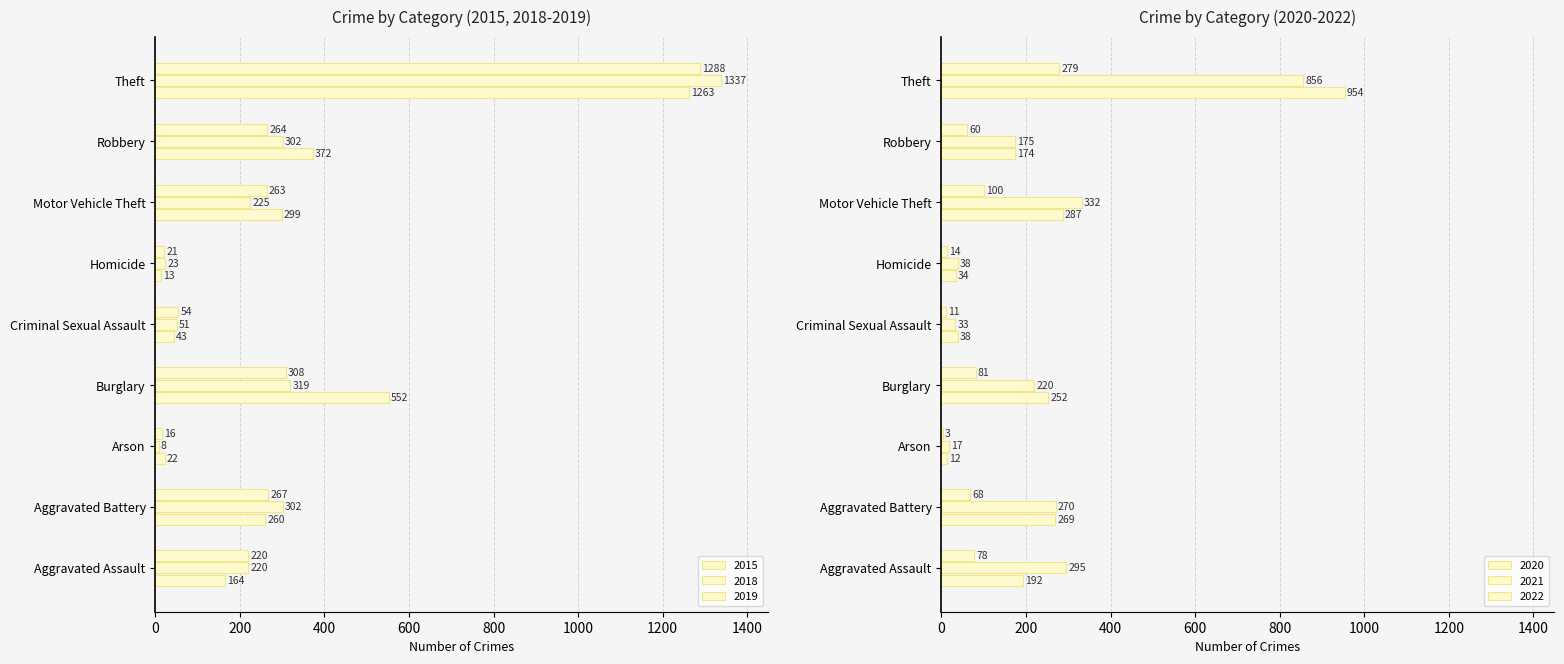

Which series has the largest total across all categories?

2015